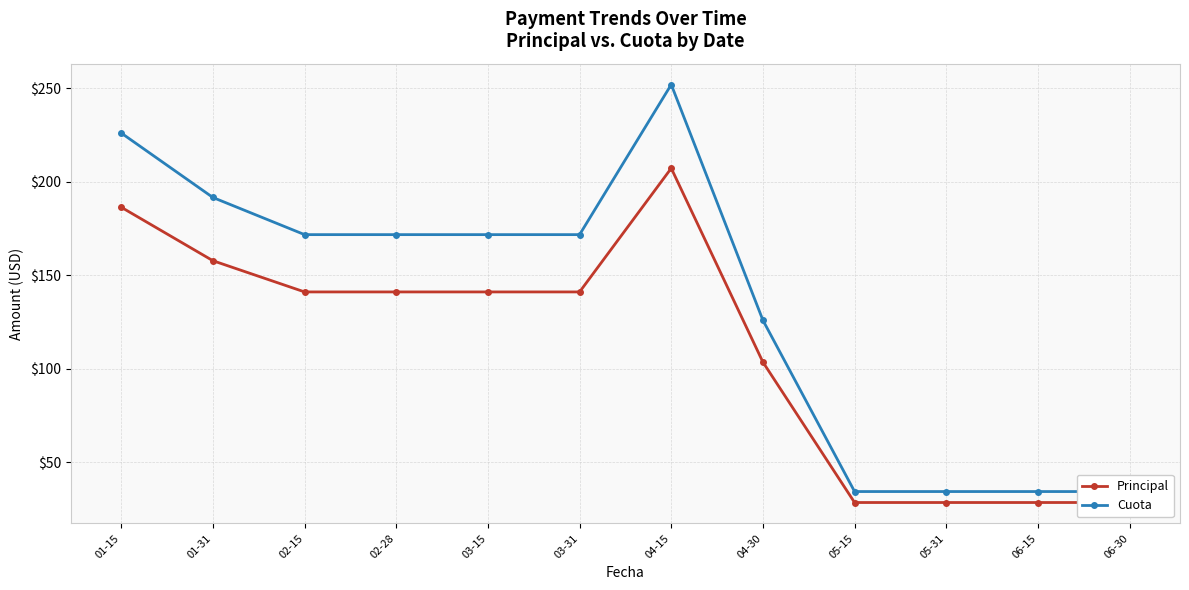

Reading left to right, list all the values displayed in this chart.

Principal: 186.3	157.7	141.1	141.1	141.1	141.1	207.1	103.6	28.6	28.6	28.6	28.6
Cuota: 226.0	191.5	171.7	171.7	171.7	171.7	251.9	125.9	34.4	34.4	34.4	34.4